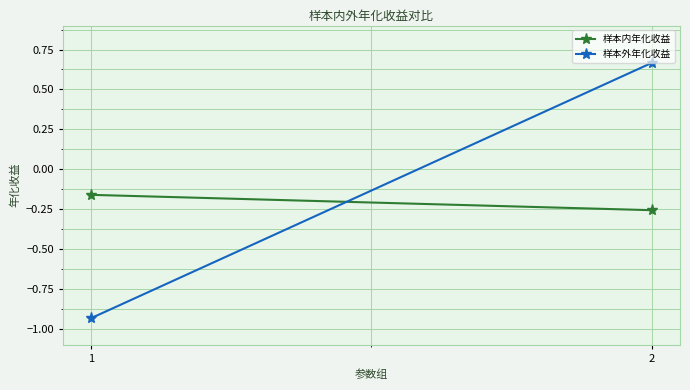

What is the value of the 样本内年化收益 point at the 2nd from the left?

-0.3